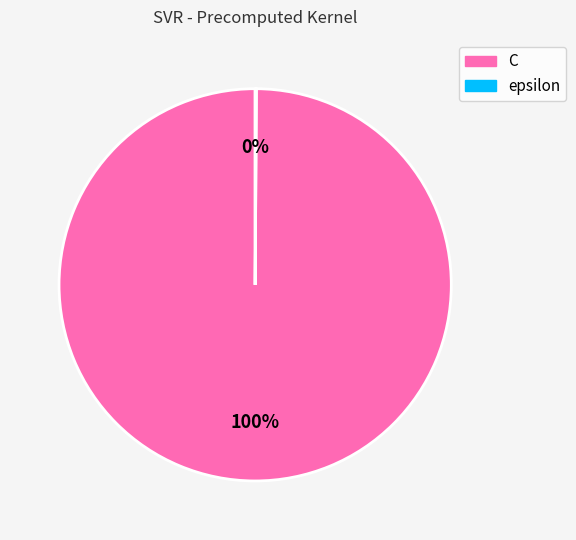

To the nearest percent, what is the difference between the largest and smallest slice percentages?

100%